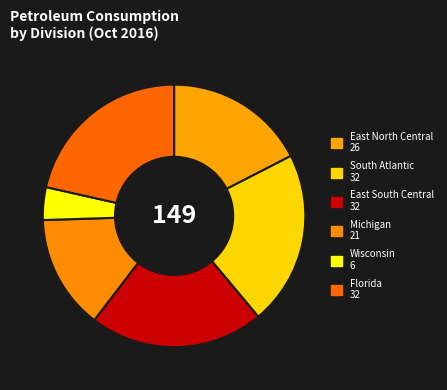

Count the number of slices in the pie.

6